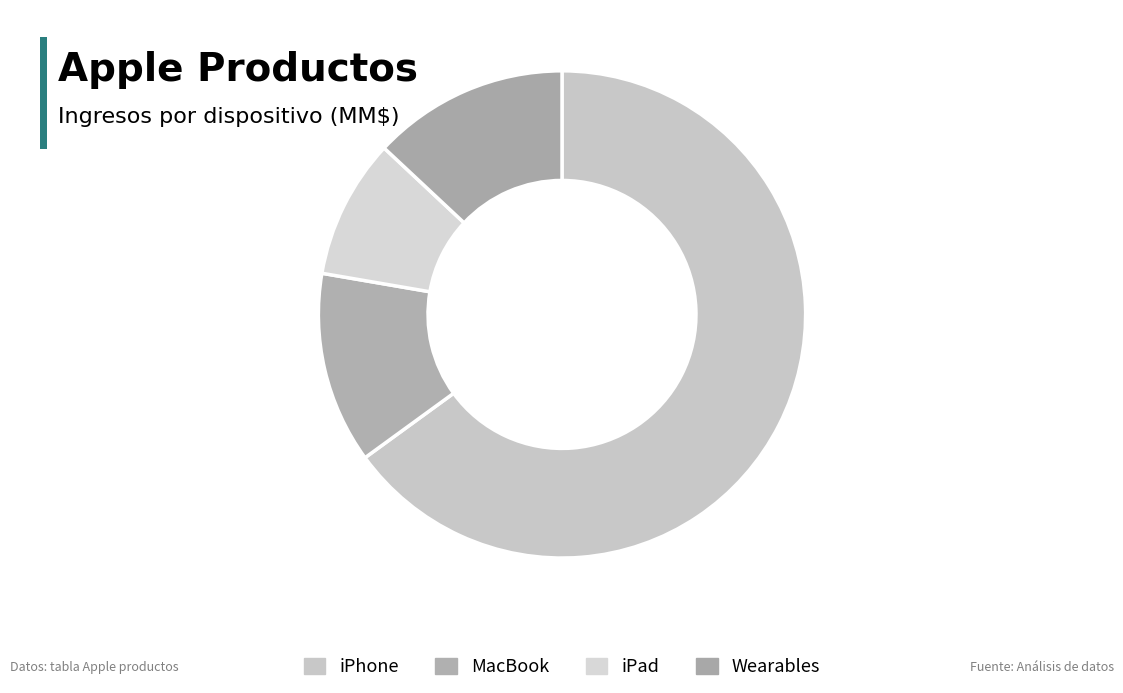

Count the number of slices in the pie.

4